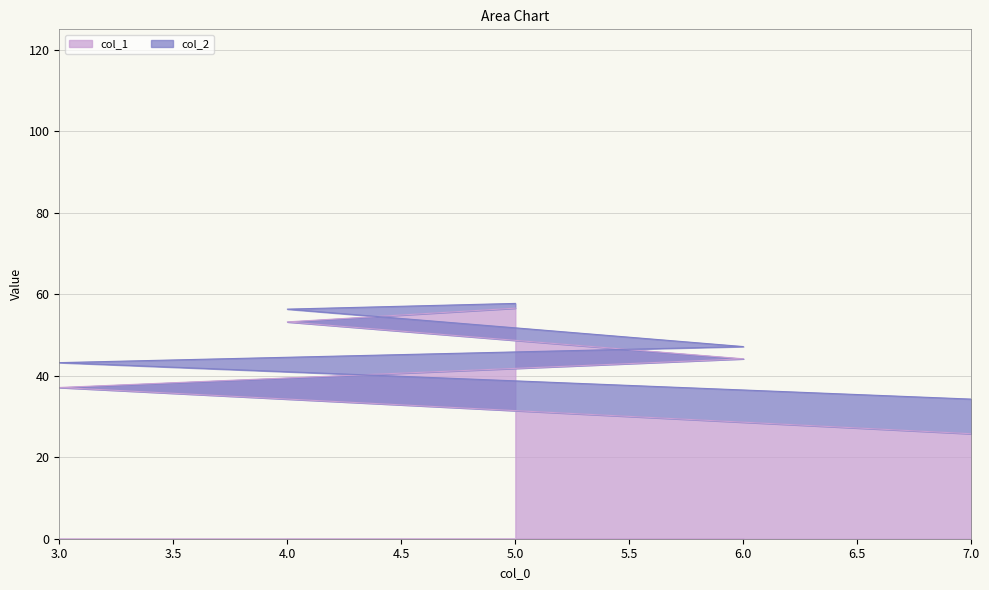

Which has a higher value, 3 or 4?

4